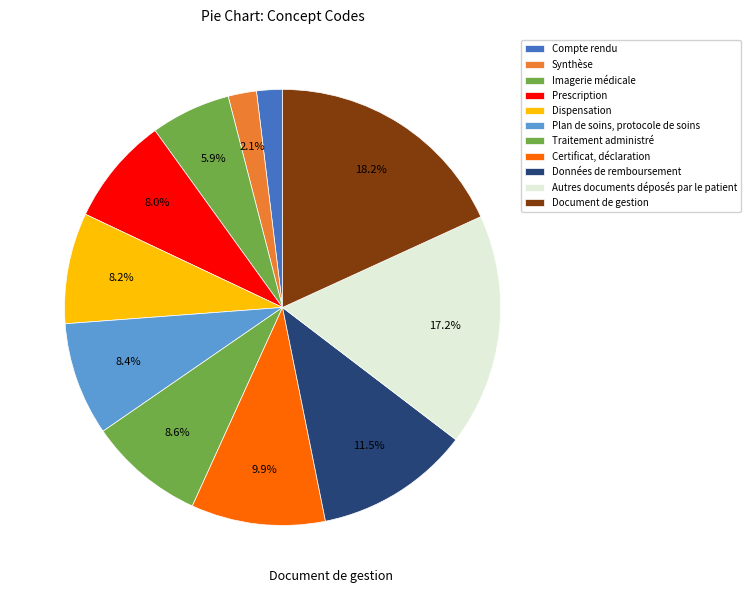

Is there any slice that represents more than half of the pie?

No